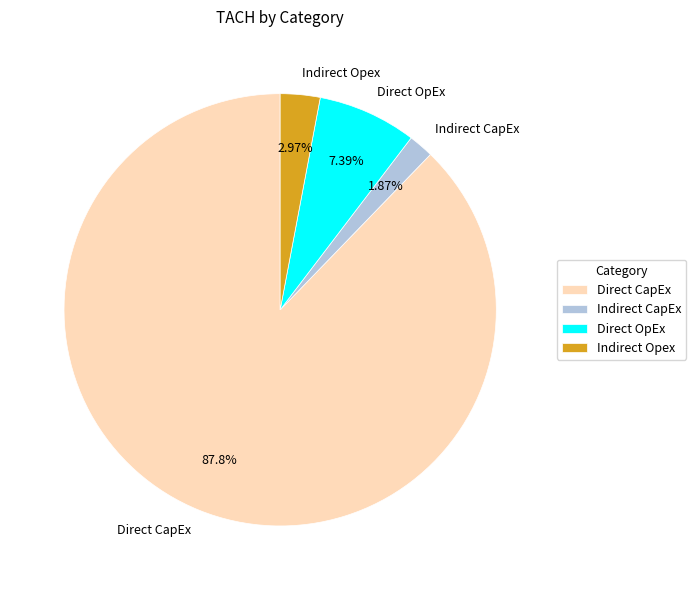

Is it true that Direct CapEx is 88% of the pie?

True